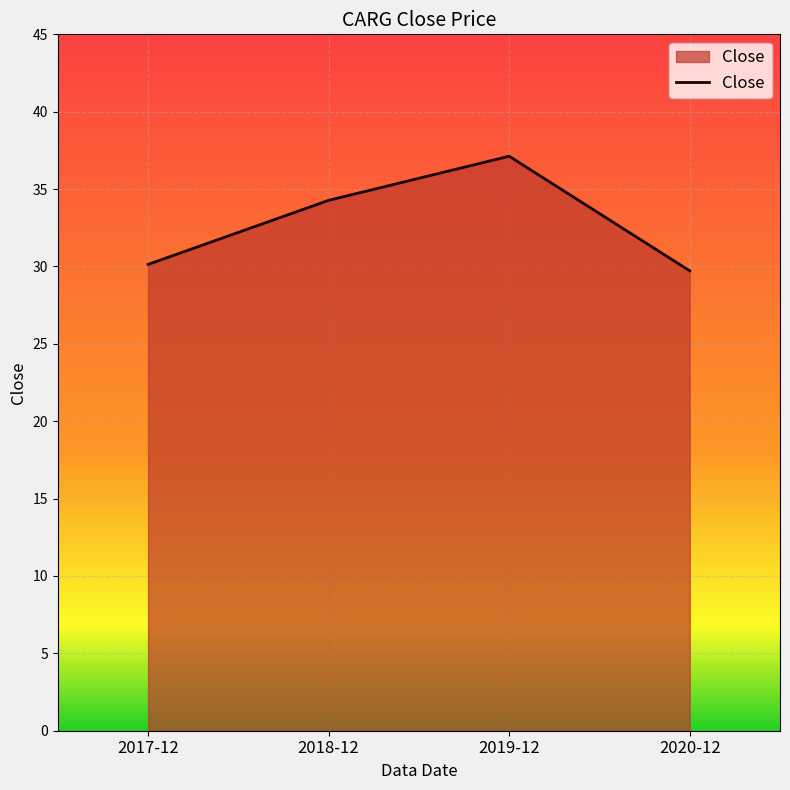

What is the change in value from 2017-12 to 2019-12?

+7.0